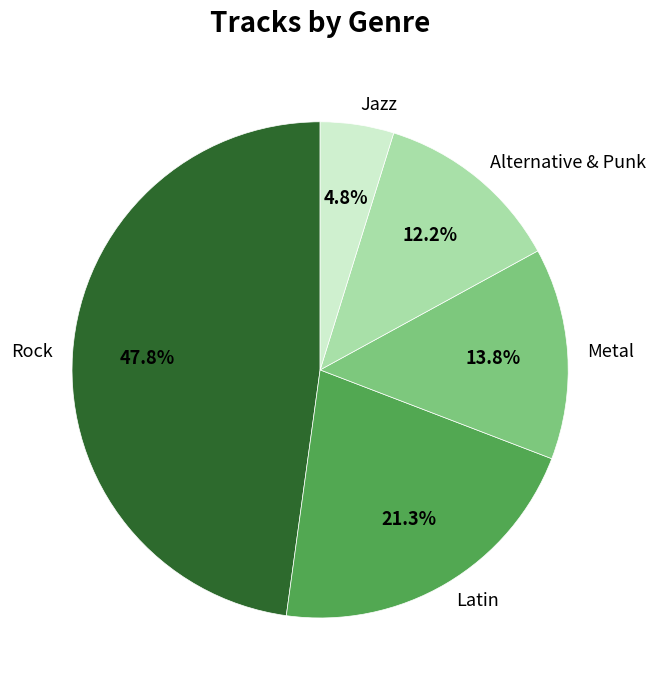

To the nearest percent, what percentage of the pie is Jazz?

5%